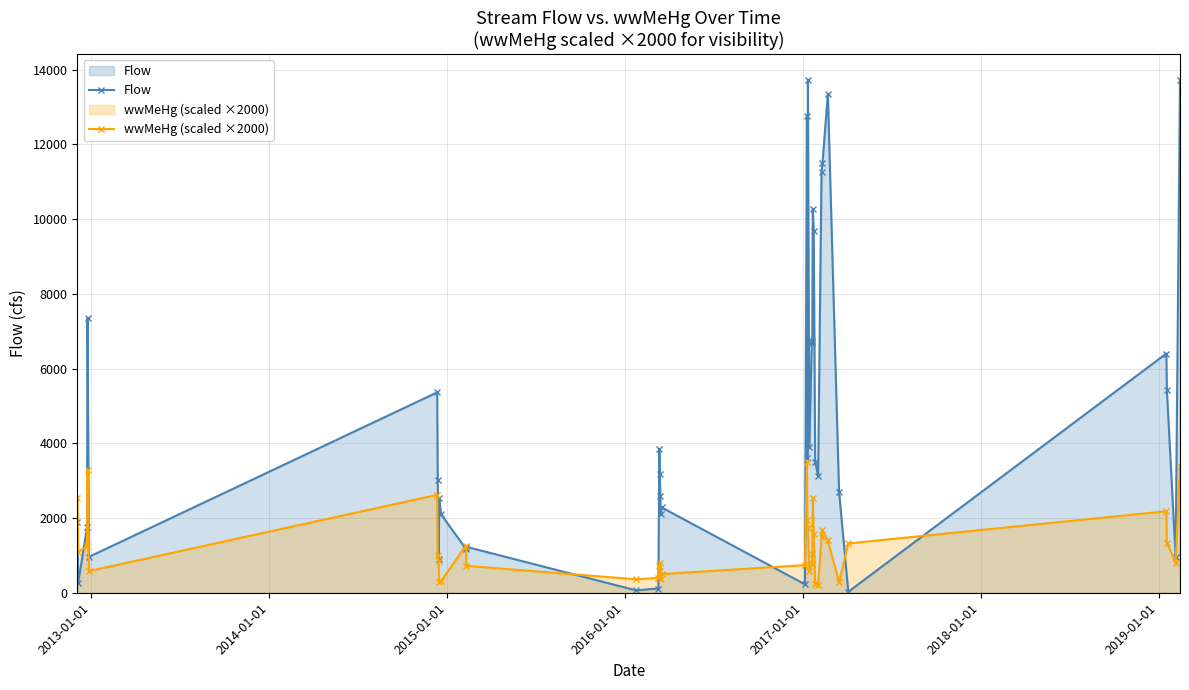

True or false: Flow has more than 0 interior local peaks.

True